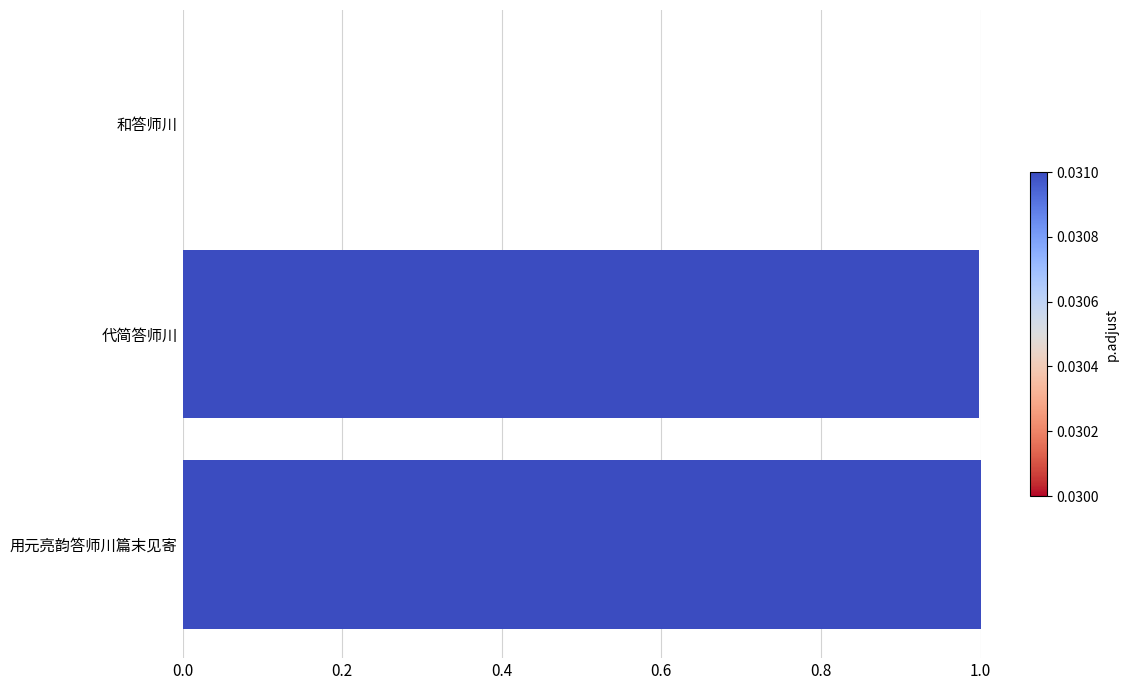

What is the change in value from 代简答师川 to 和答师川?

-1.0